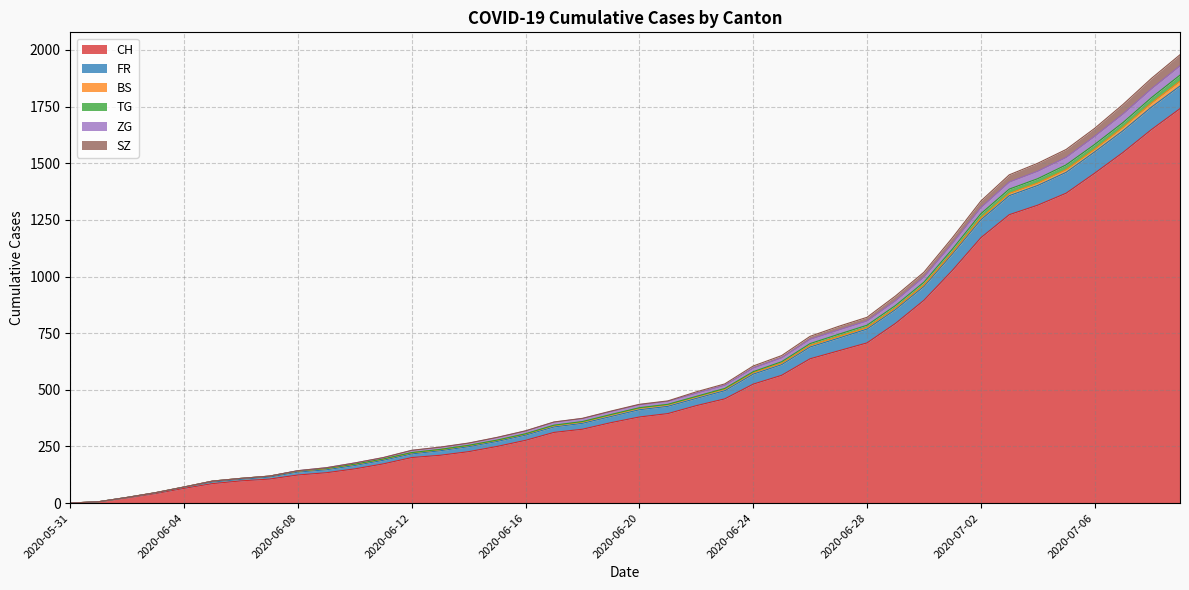

What are all the series names shown in the legend?

CH, FR, BS, TG, ZG, SZ